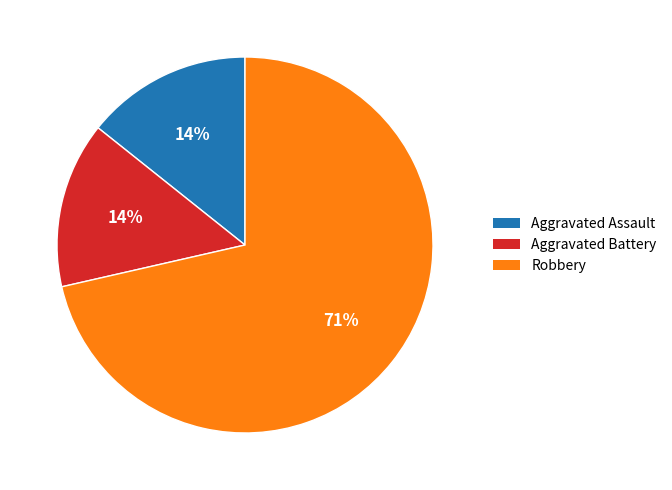

How many segments does this pie chart have?

3